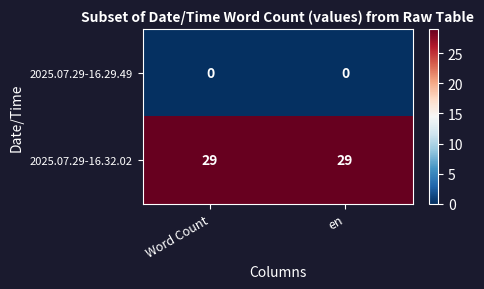

Reading left to right, transcribe all the data shown in this chart.

2025.07.29-16.29.49: 0	0
2025.07.29-16.32.02: 29	29